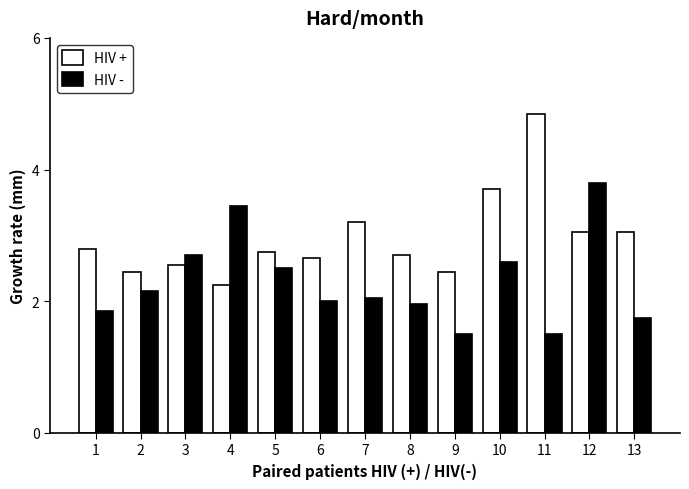

What value does the HIV - series have at 4?

3.5